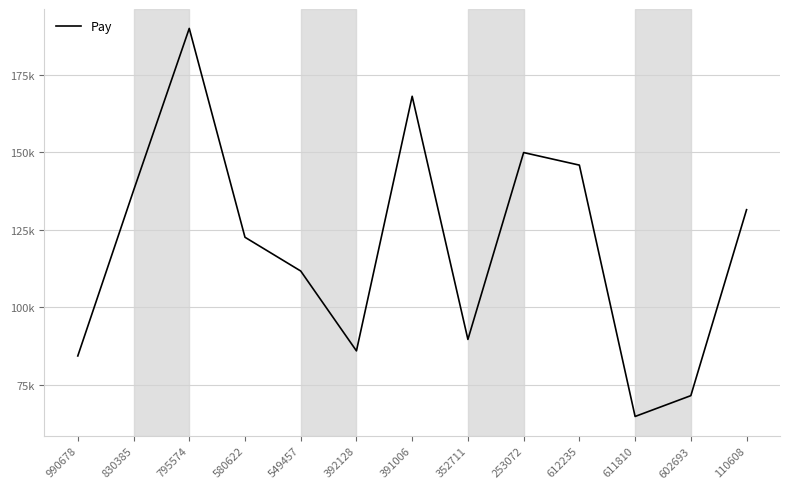

Does the chart display data point markers on the line(s)?

No